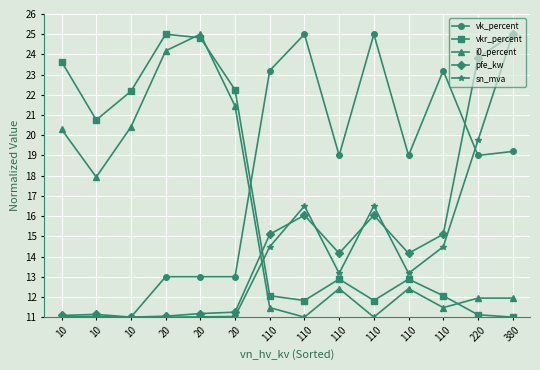

Between 20 and 20, which is larger?

20